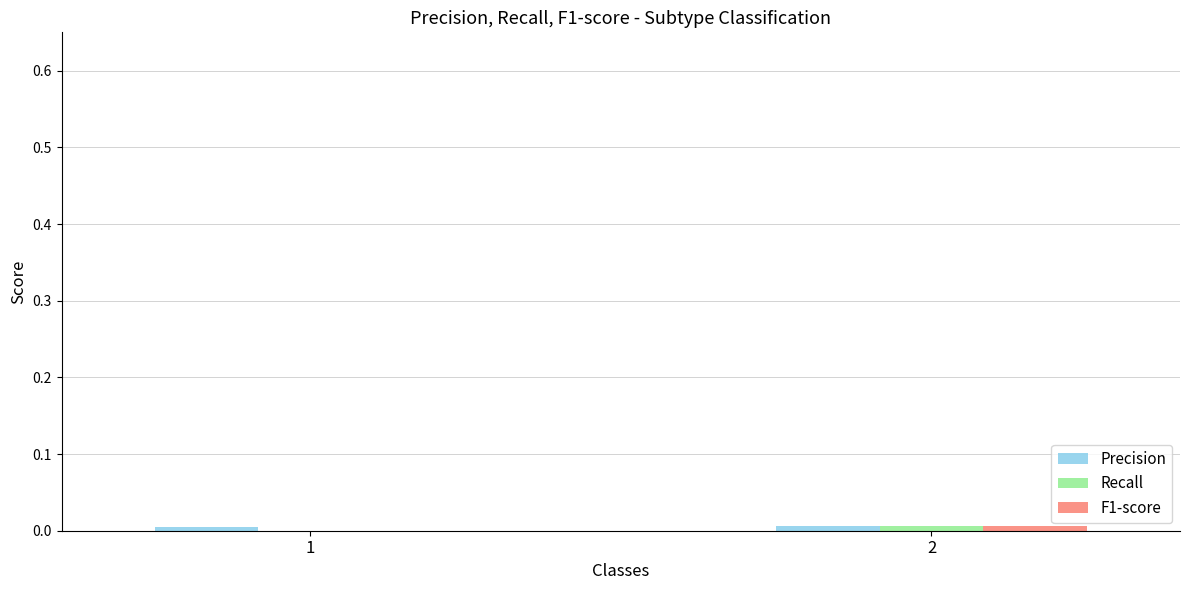

The value of Precision at 1 is 0.0. True or false?

False